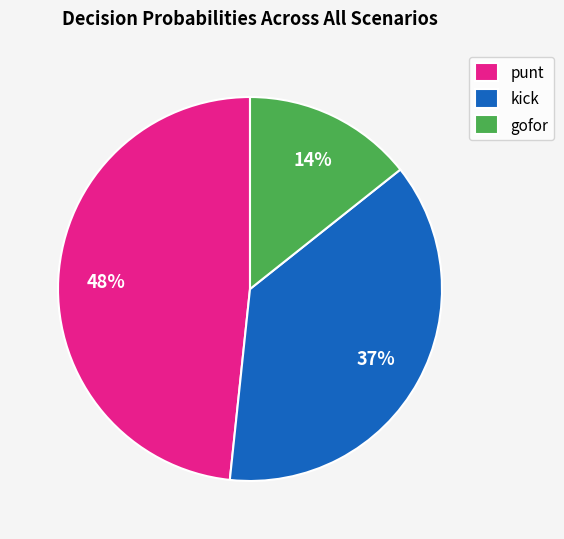

How many slices are in this pie chart?

3